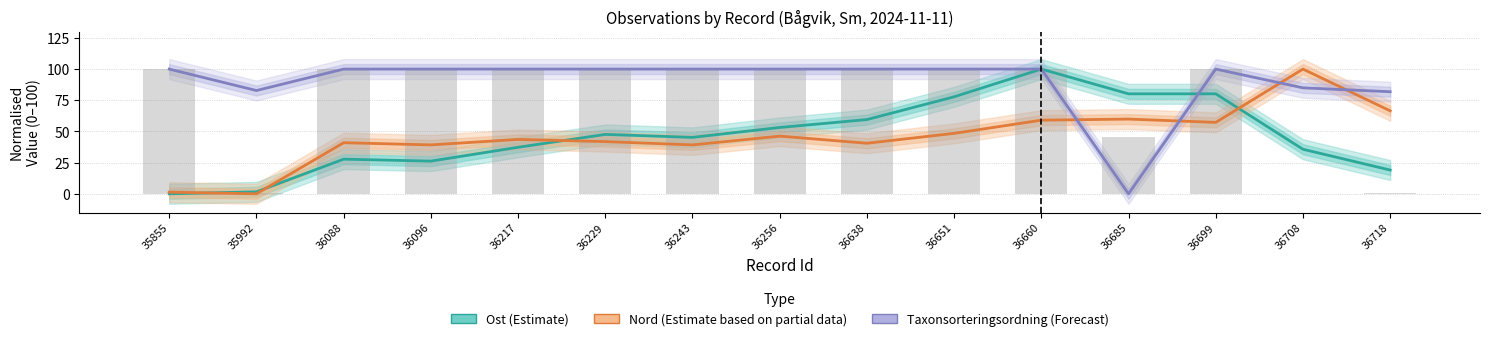

At which label does Ost (Estimate) first exceed 45?

36229